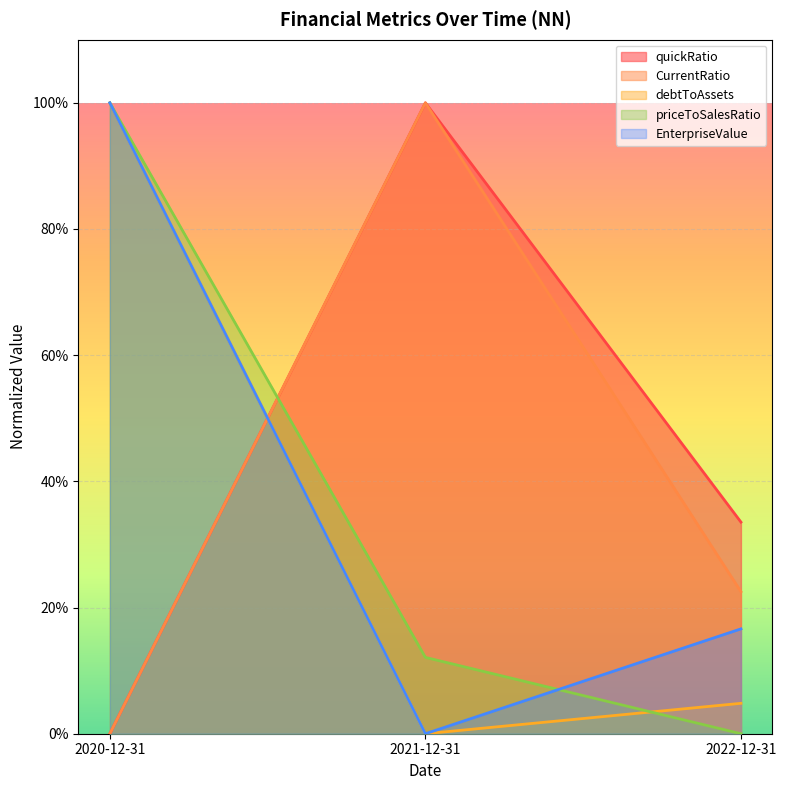

What is the difference between the maximum and second lowest values in the EnterpriseValue series?

83.4